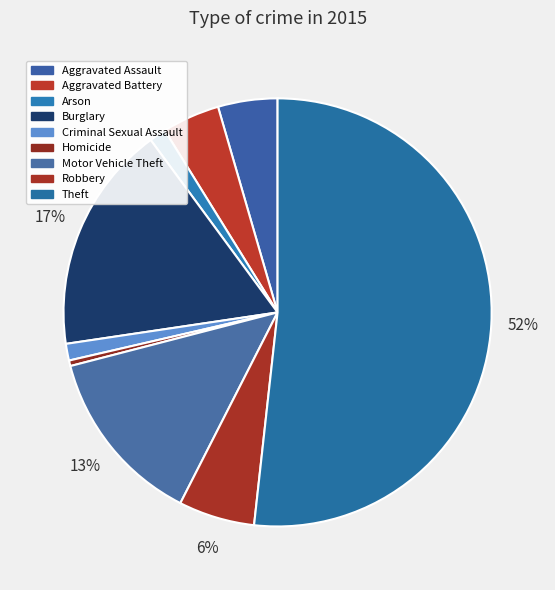

The Criminal Sexual Assault slice represents 11% of the pie. True or false?

False